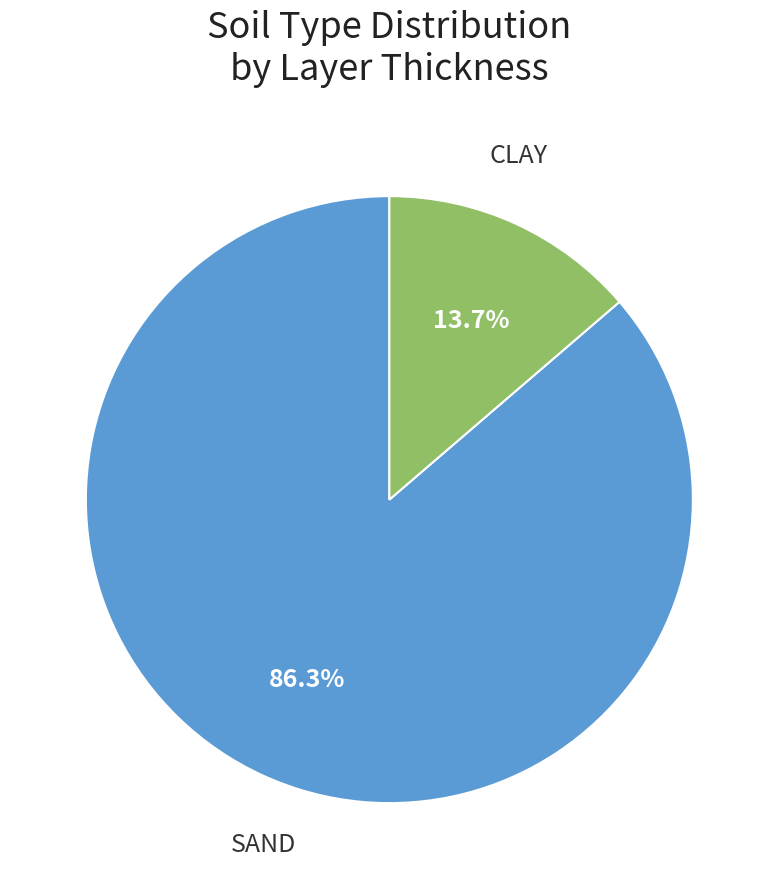

Does any single category account for the majority?

Yes